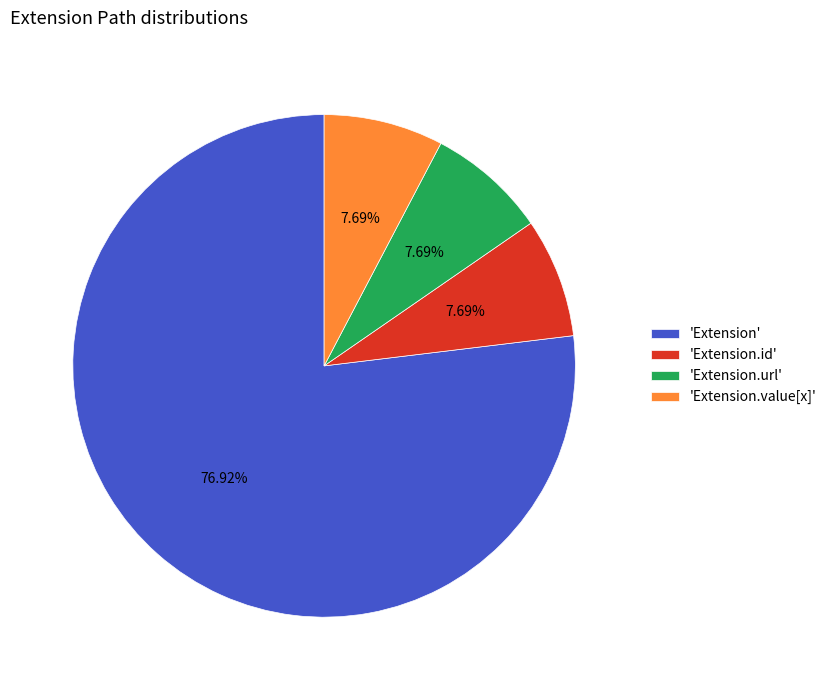

Which slice is the largest?

'Extension'